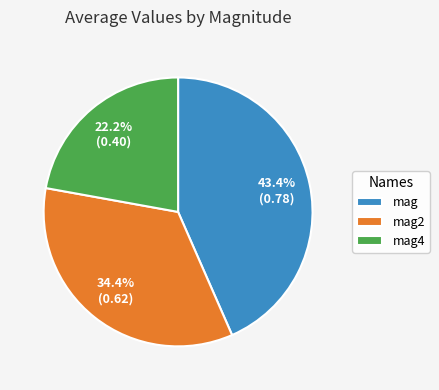

Which slice is the largest?

mag